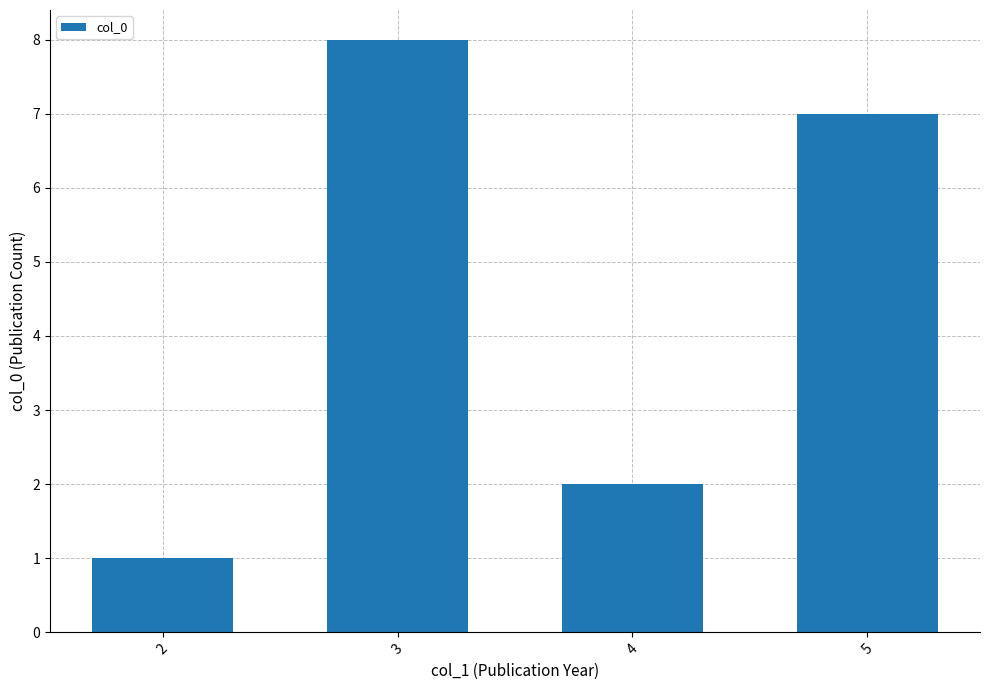

Rank the categories by value from lowest to highest.

2, 4, 5, 3